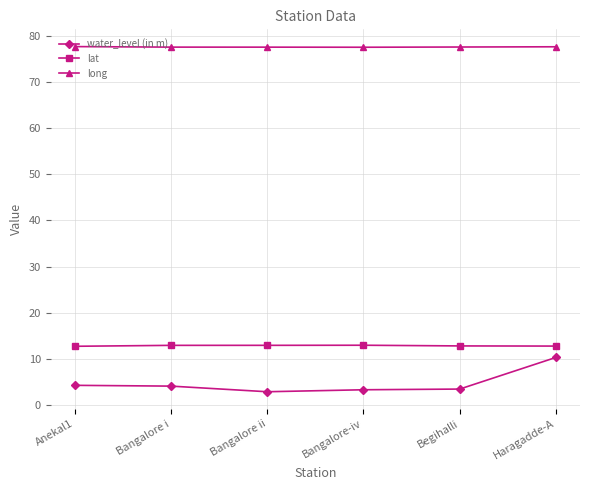

What value does the long series have at Bangalore i?

77.6